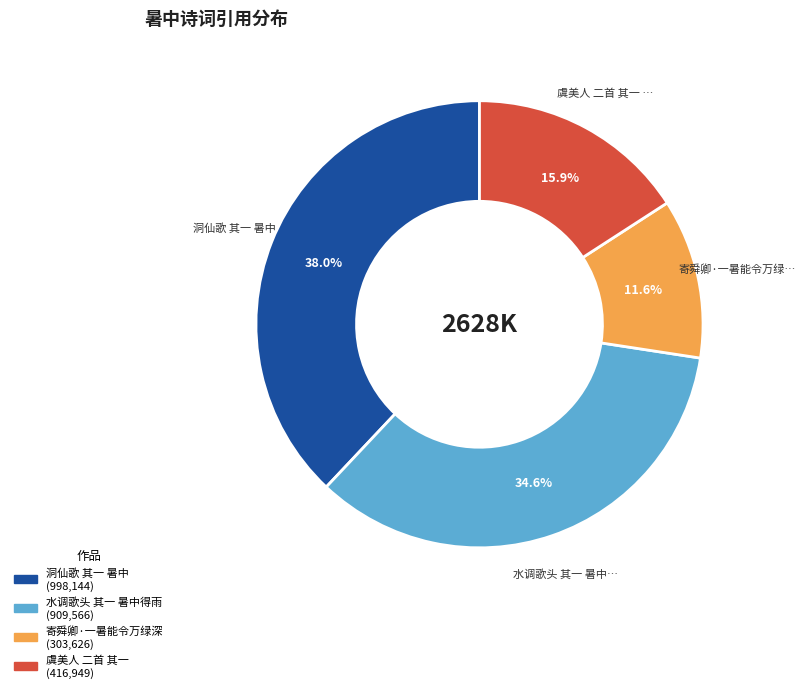

Does any single category account for the majority?

No